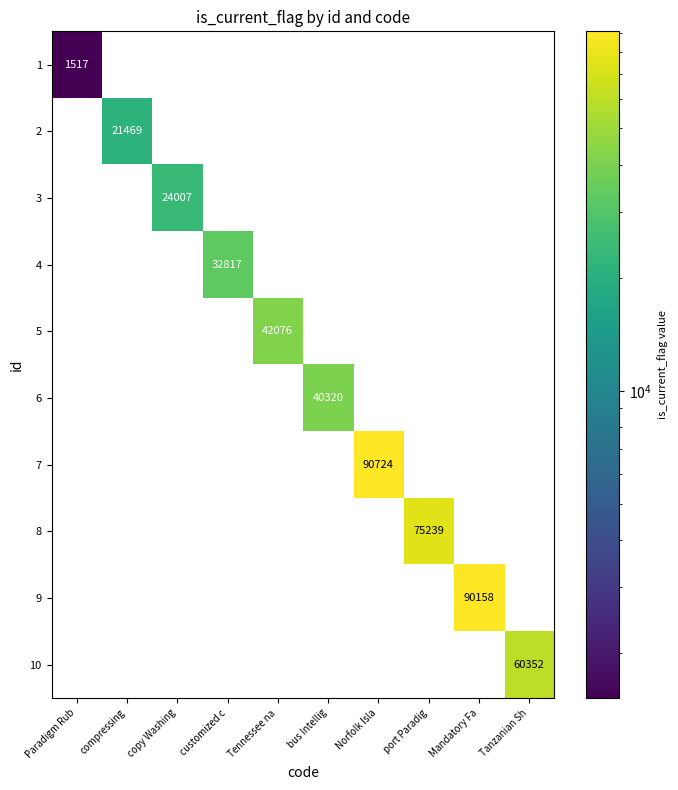

The value of 9 at Mandatory Fa is 90158. True or false?

True